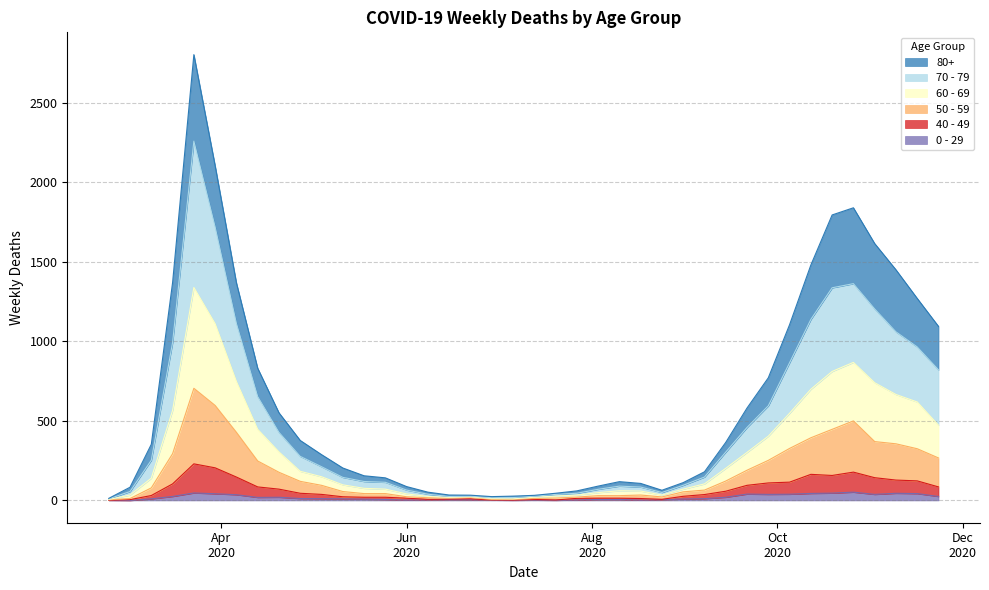

What is the greatest value displayed?

2803